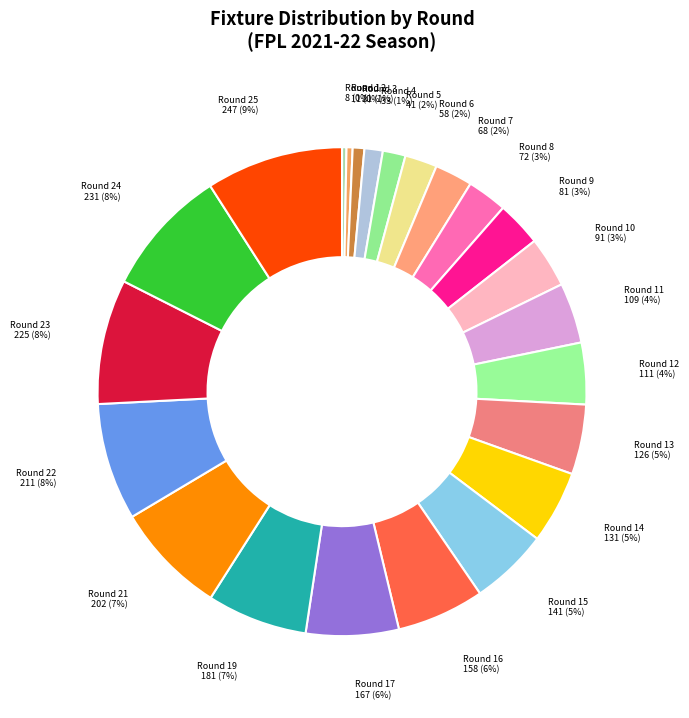

Is Round 14 the majority of the pie?

No